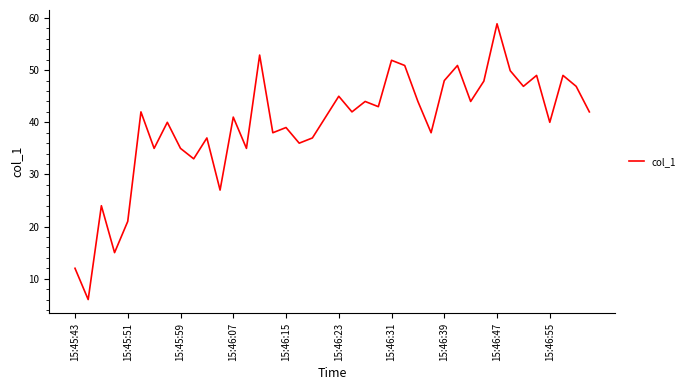

What is the maximum value shown in the chart?

58.9